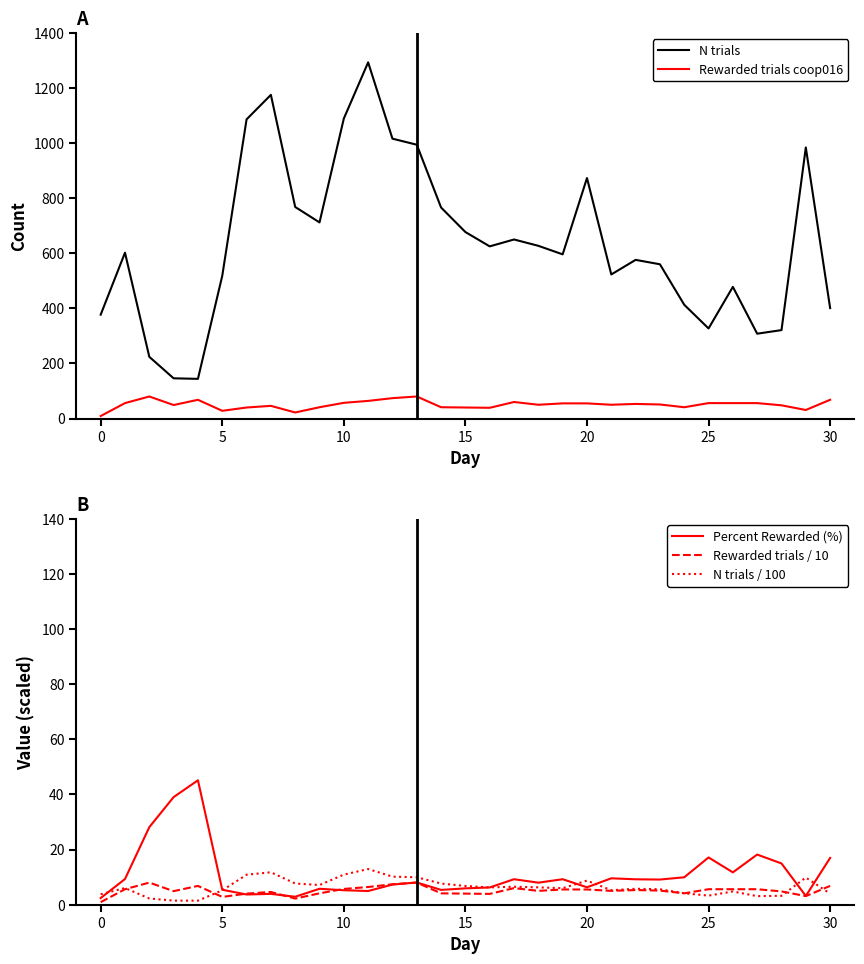

True or false: N trials and Percent Rewarded (%) intersect in this chart.

False